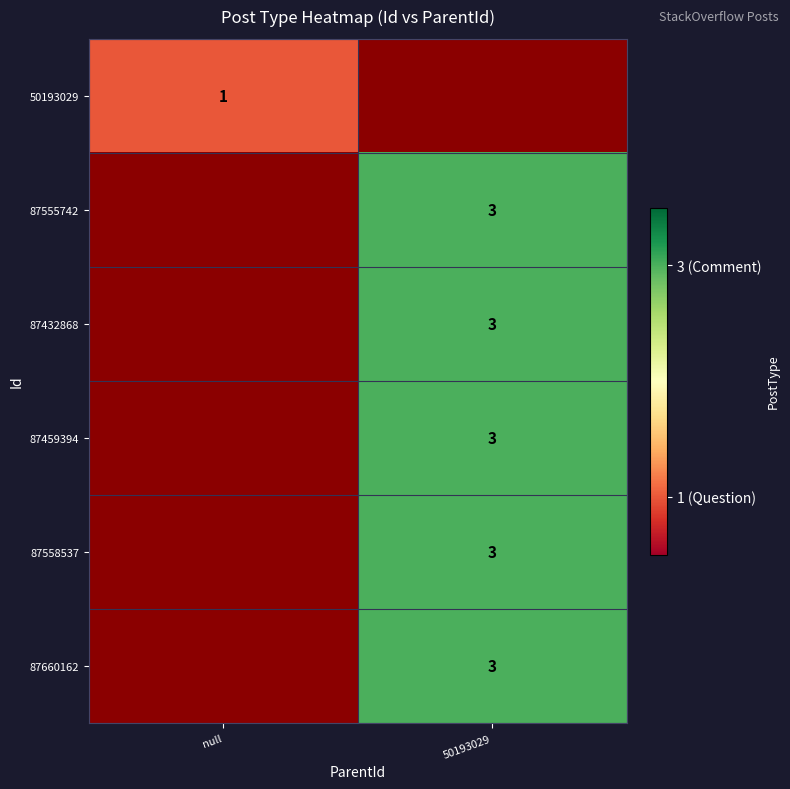

The value of 87432868 at 50193029 is 1. True or false?

False